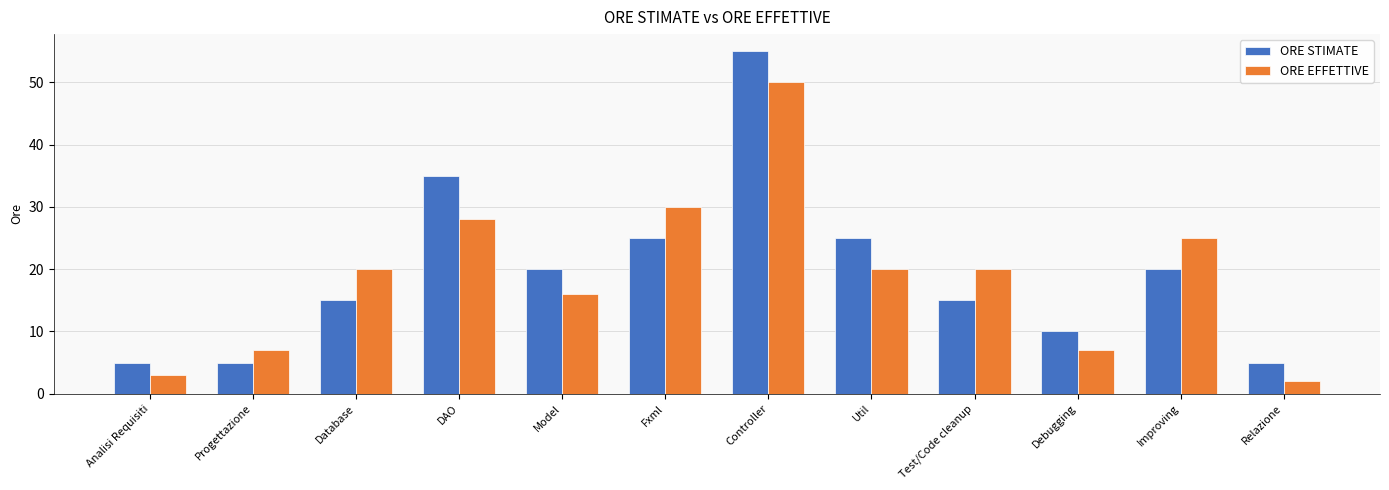

Which label corresponds to the smallest value in the chart?

Relazione